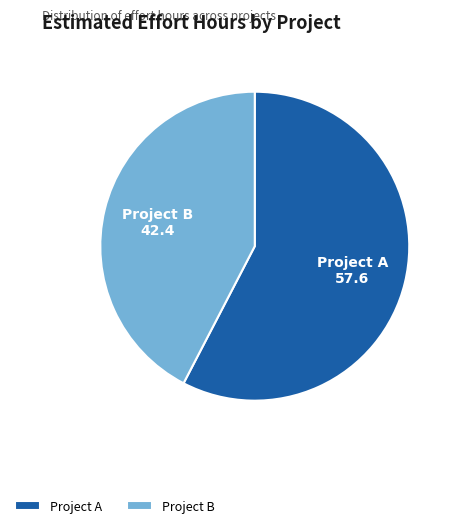

Is there a majority slice in this chart?

Yes